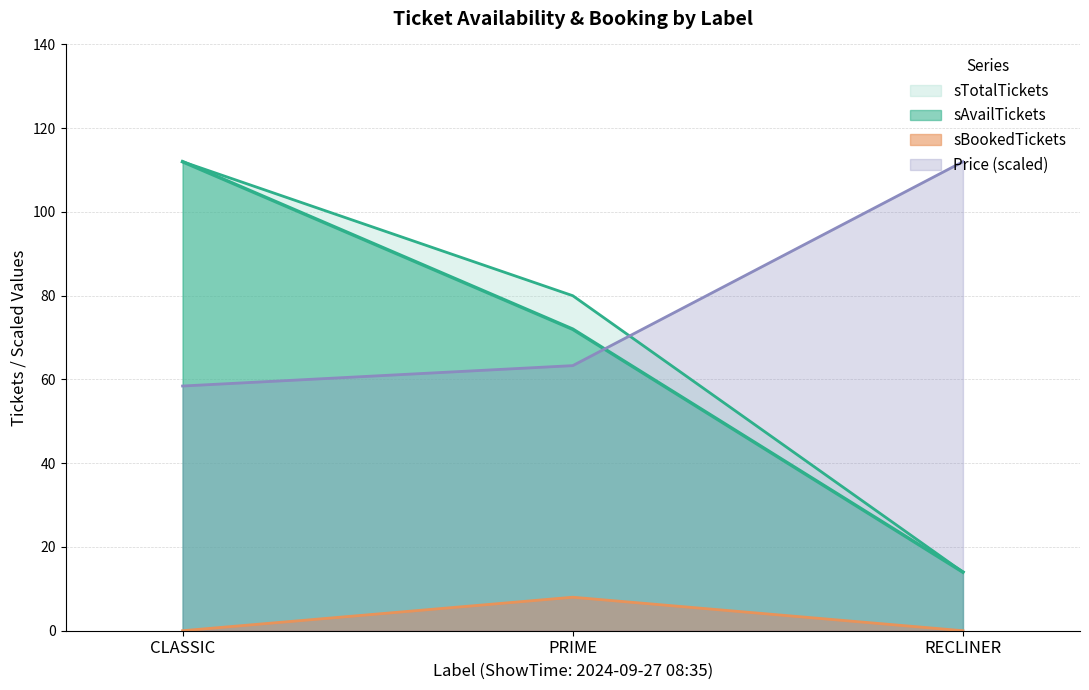

Reading right to left, list all the values displayed in this chart.

sAvailTickets: RECLINER=14.0	PRIME=72.0	CLASSIC=112.0
sTotalTickets: RECLINER=14.0	PRIME=80.0	CLASSIC=112.0
sBookedTickets: RECLINER=0.0	PRIME=8.0	CLASSIC=0.0
Price: RECLINER=112.0	PRIME=63.3	CLASSIC=58.4